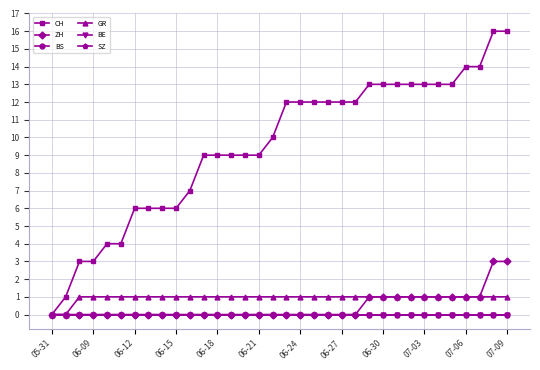

Is this an area chart (filled region under the line)?

No